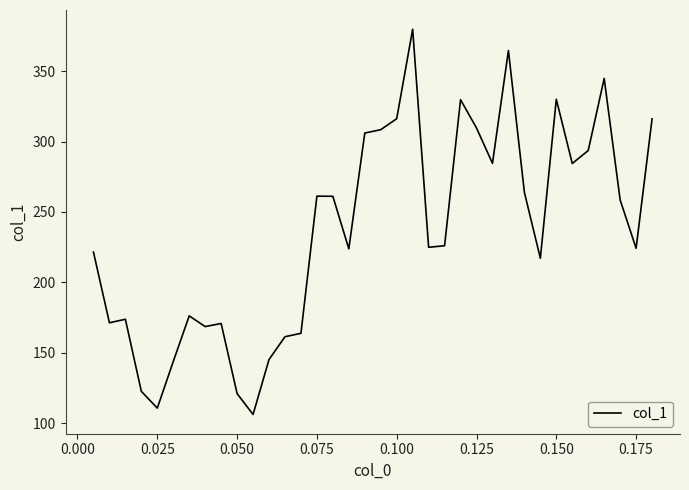

What is the greatest value displayed?

379.7